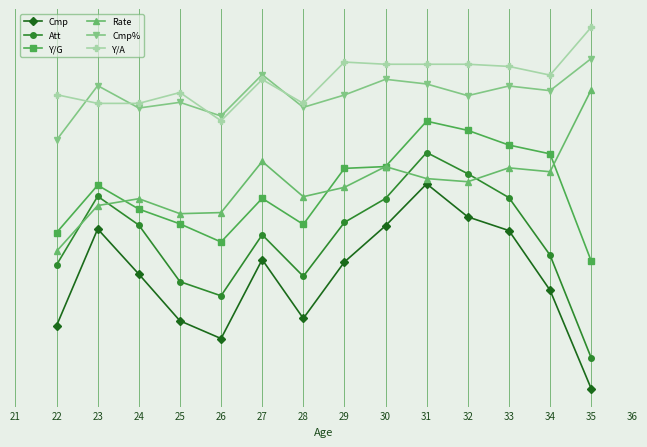

What is the difference between the maximum and minimum values in the Cmp% series?

0.8